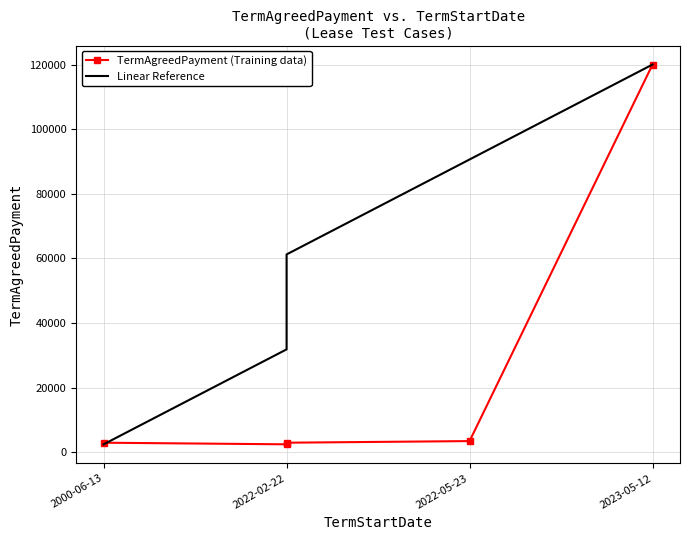

Rank the series by their average value, from lowest to highest.

TermAgreedPayment (Training data), Linear Reference